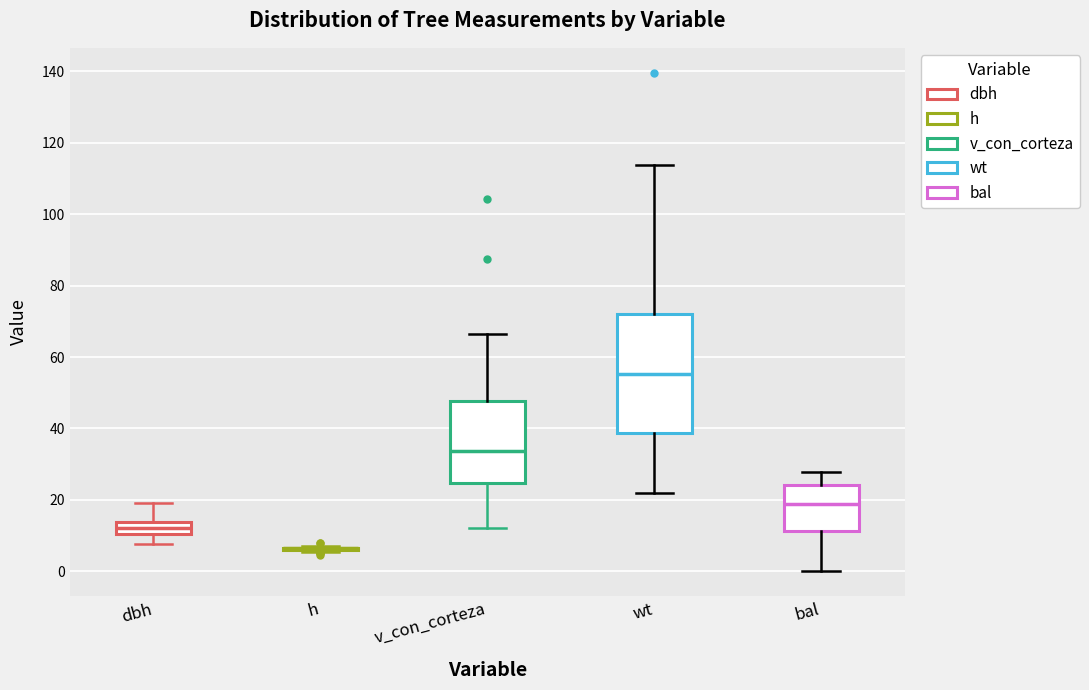

Reading left to right, read every box against the y-axis: the position of its median line, the range the box covers, and the ends of its whiskers. The values are not printed on the chart, so give them approximately, as read against the axis.

dbh: median 12, box 10 to 14, whiskers 8 to 20
h: box collapsed to a line at 6, whiskers 6 to 8
v_con_corteza: median 34, box 24 to 48, whiskers 12 to 66
wt: median 56, box 38 to 72, whiskers 22 to 114
bal: median 18, box 12 to 24, whiskers 0 to 28